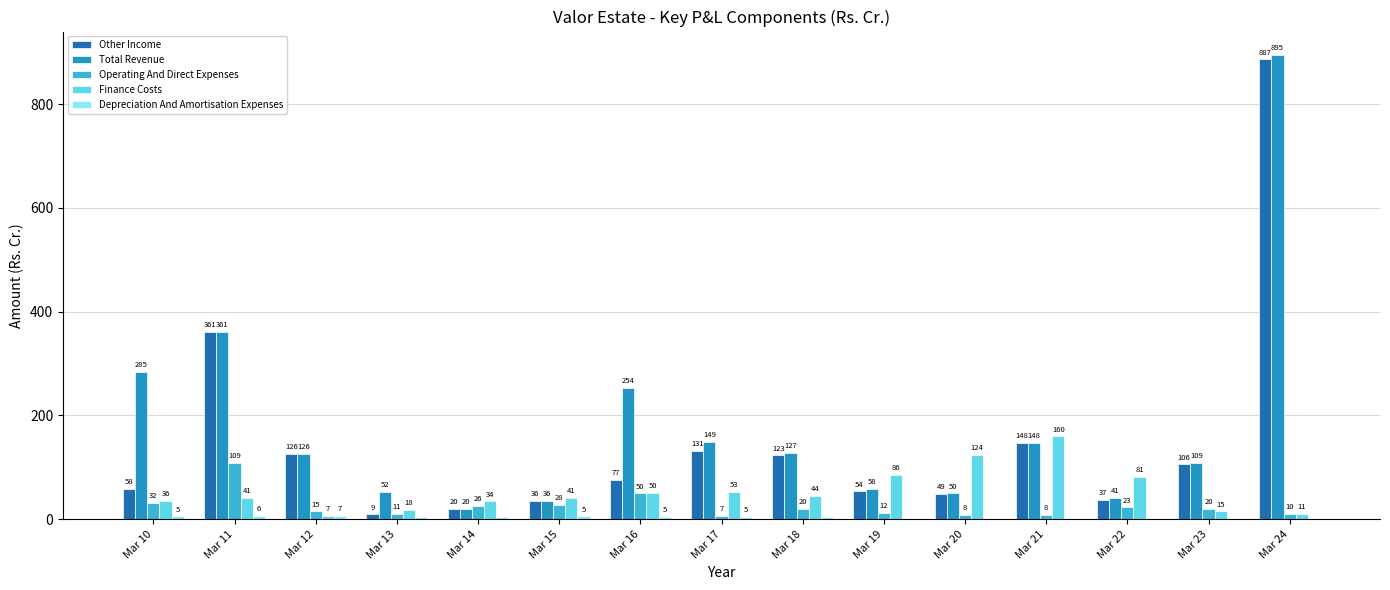

Which series has the largest total across all categories?

Total Revenue